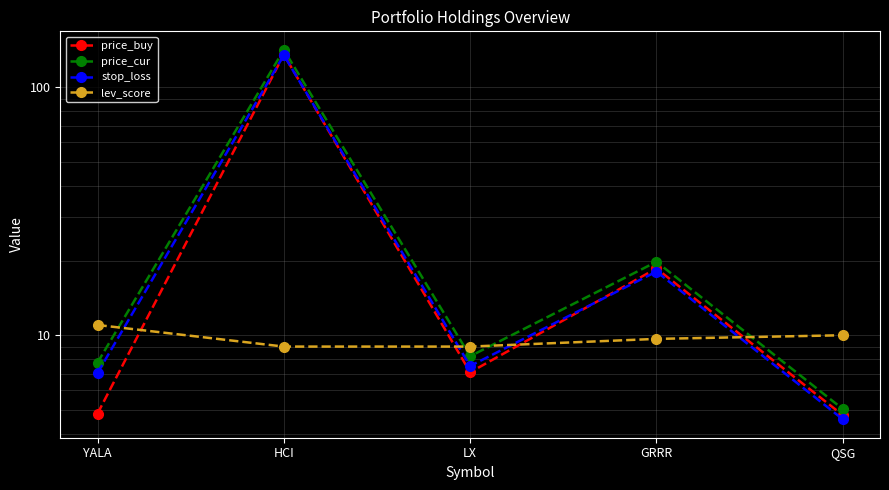

Reading left to right, list all the values displayed in this chart.

price_buy: YALA=4.8	HCI=135.8	LX=7.1	GRRR=18.6	QSG=4.8
price_cur: YALA=7.8	HCI=141.9	LX=8.2	GRRR=19.8	QSG=5.0
stop_loss: YALA=7.0	HCI=135.0	LX=7.5	GRRR=18.1	QSG=4.6
lev_score: YALA=11.0	HCI=9.0	LX=9.0	GRRR=9.7	QSG=10.0